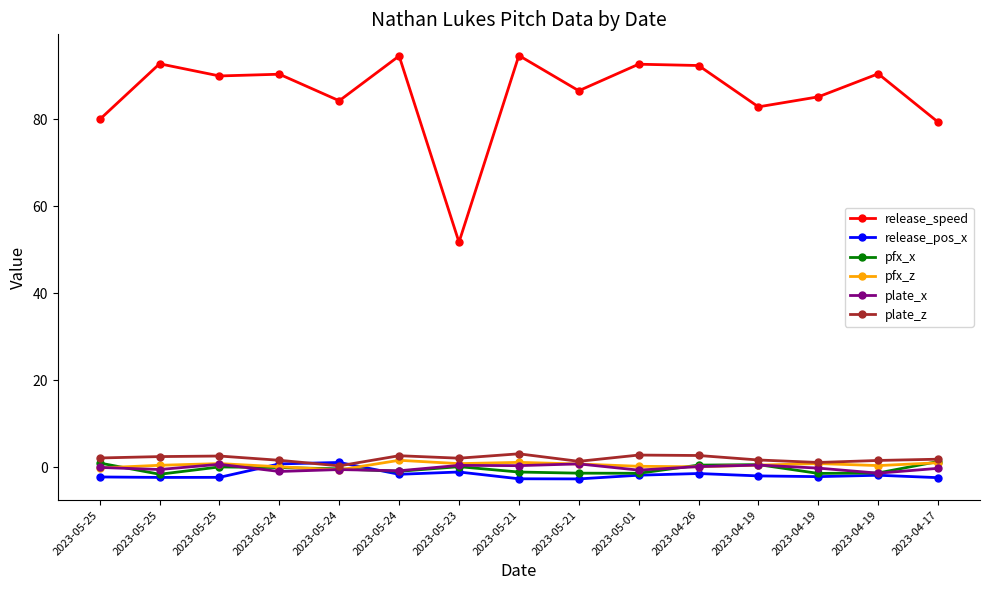

What is the label of the 9th point from the right?

2023-05-23